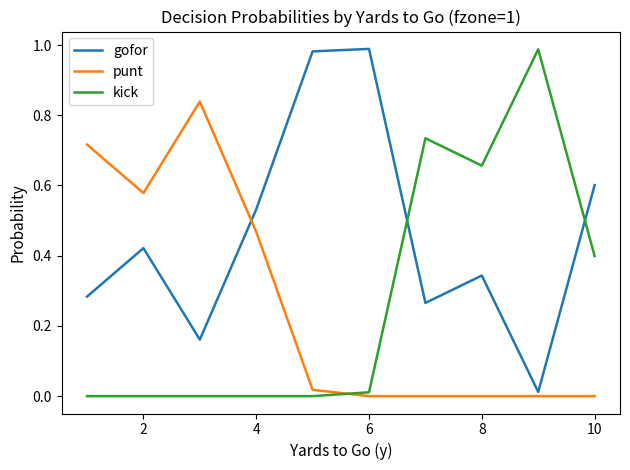

True or false: punt and kick cross at least once.

True